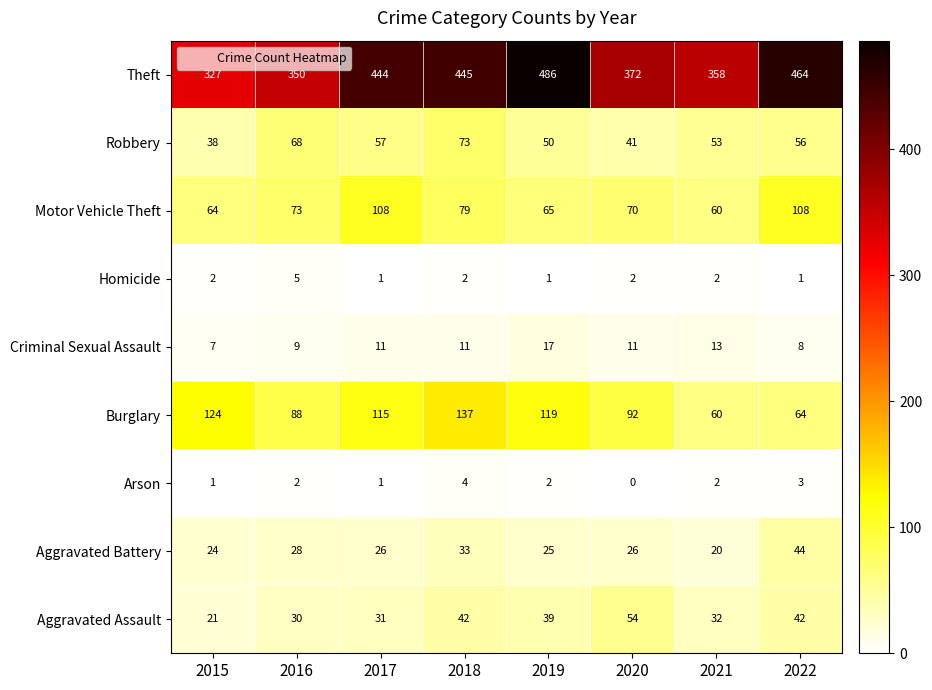

List the series in order of their peak value, highest first.

Theft, Burglary, Motor Vehicle Theft, Robbery, Aggravated Assault, Aggravated Battery, Criminal Sexual Assault, Homicide, Arson